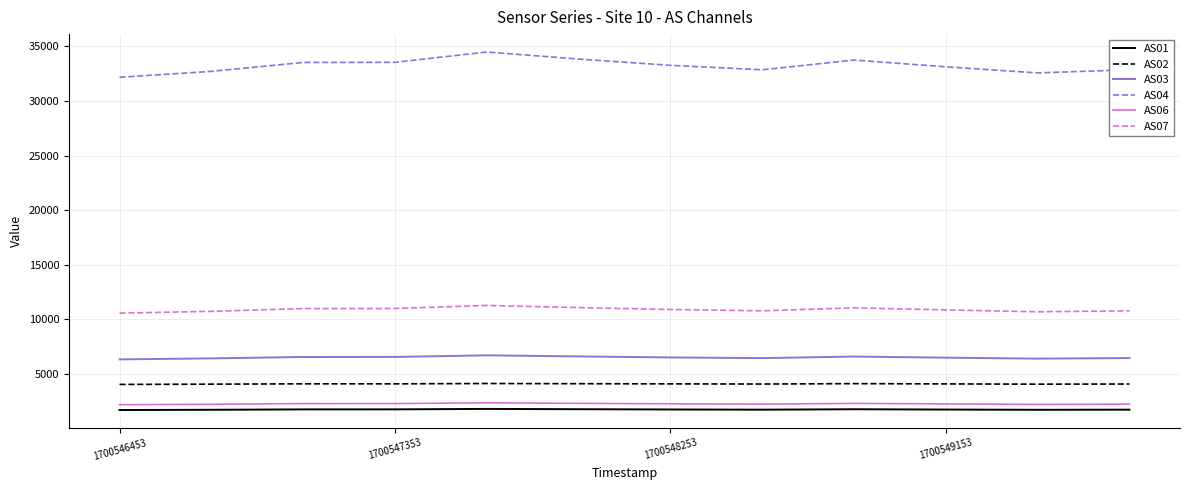

What is the difference between the maximum and minimum values in the AS04 series?

2312